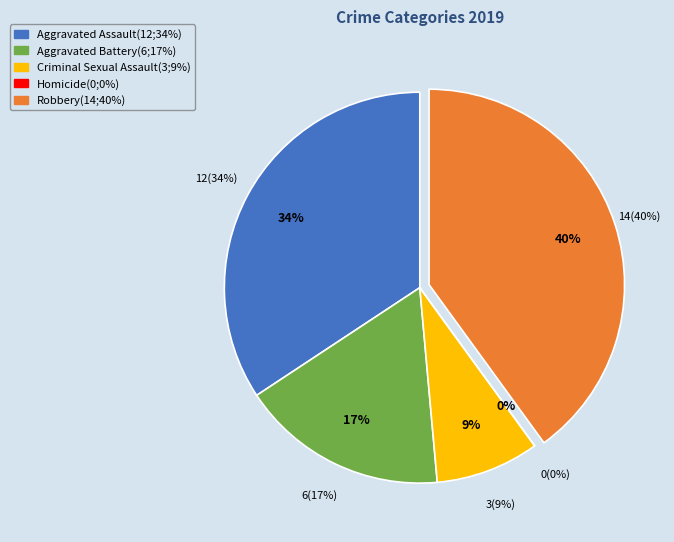

True or false: Aggravated Assault accounts for 34% of the total.

True